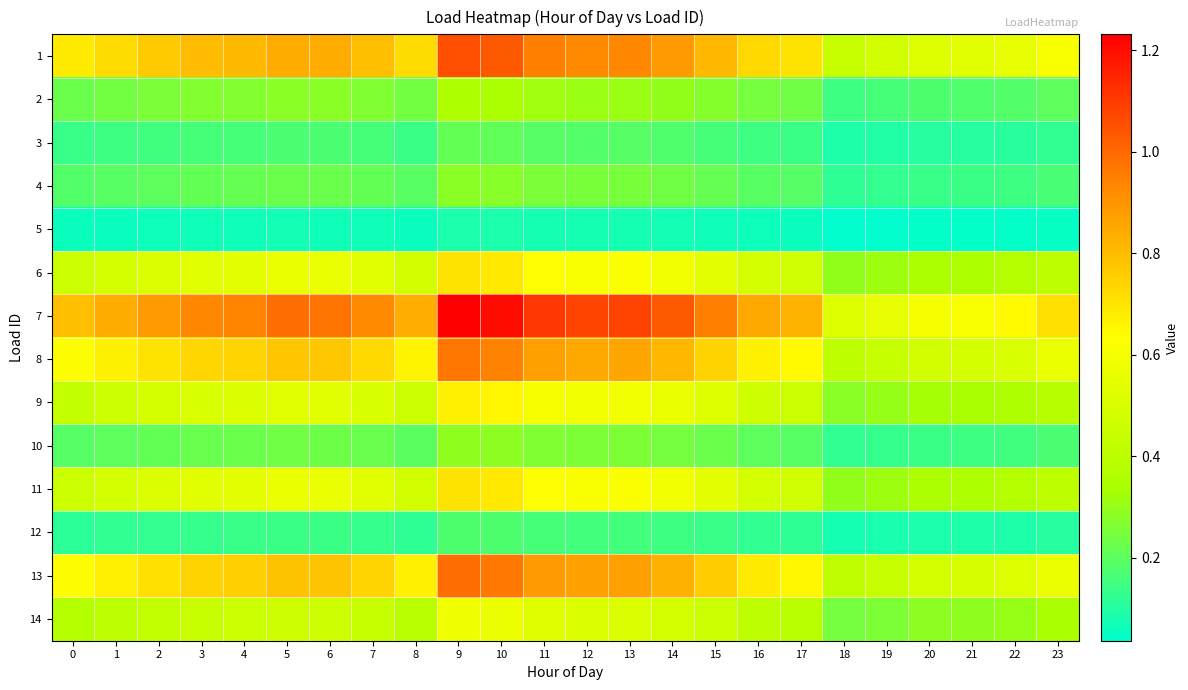

How many series are shown in this chart?

14